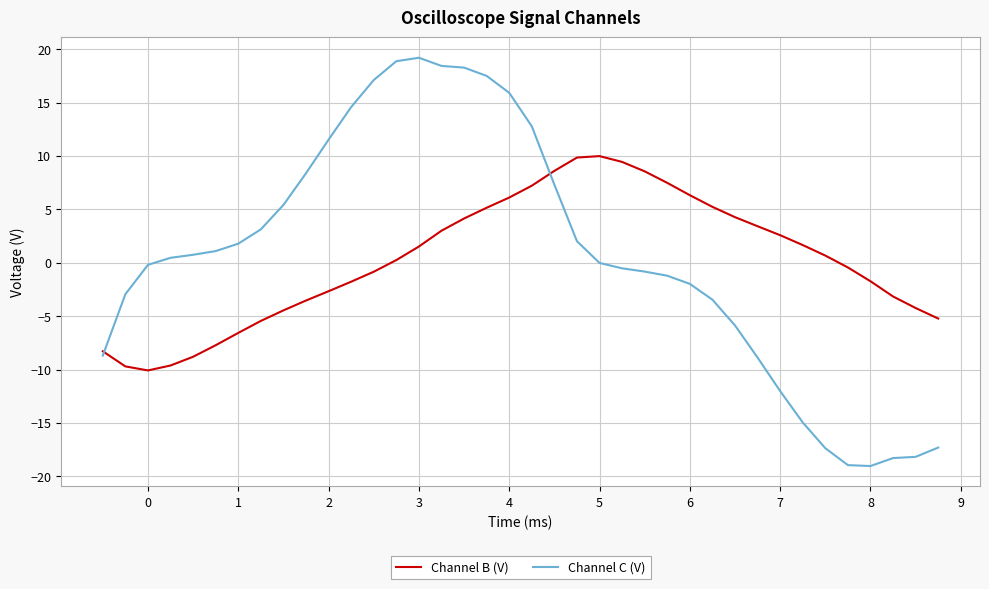

What is the lowest value of the Channel B (V) series?

-10.1